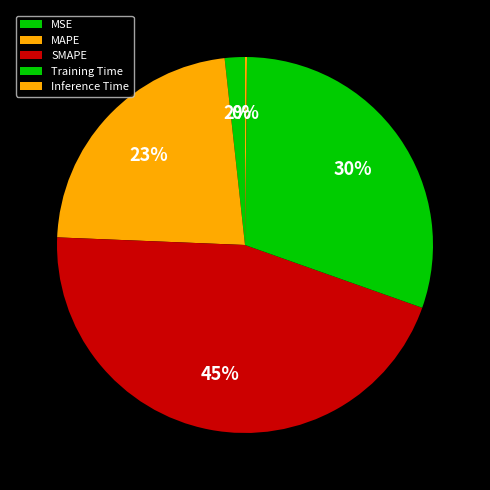

Does MAPE account for over 50% of the chart?

No